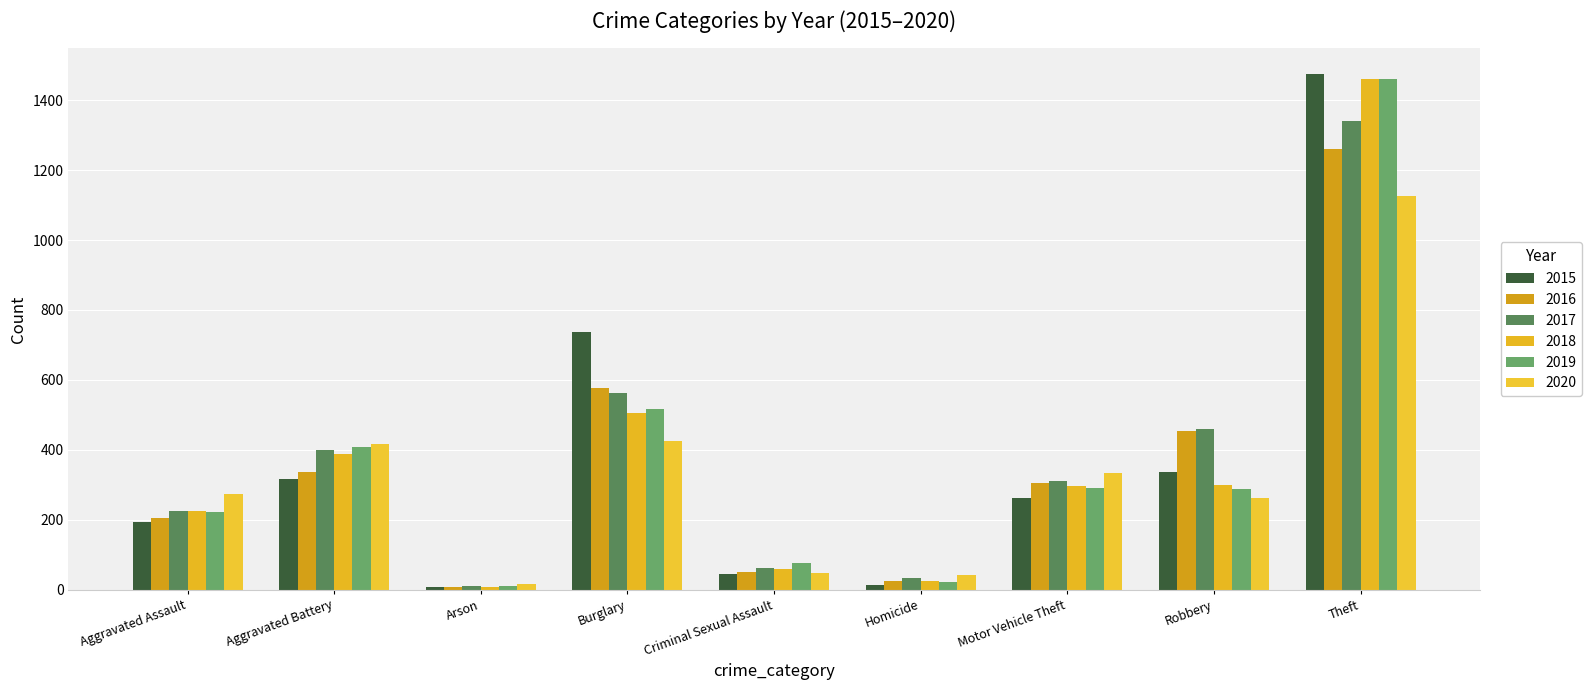

What is the difference between the highest and lowest values at Robbery?

197